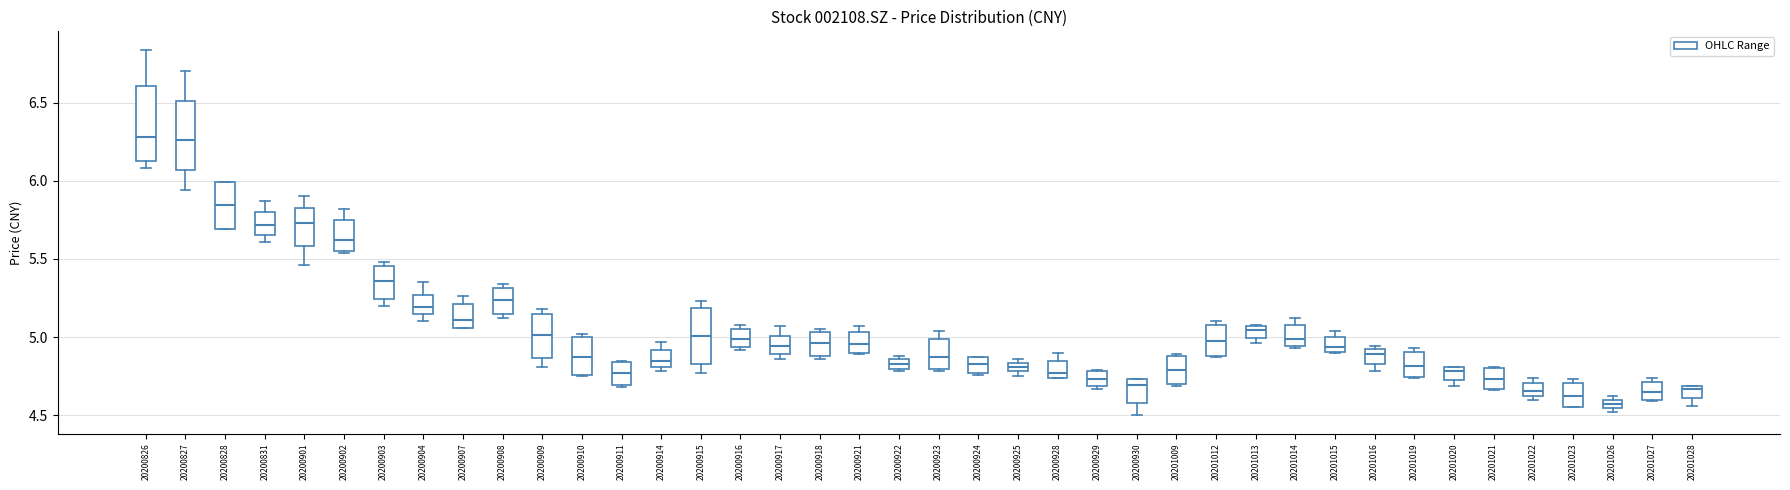

Where does the upper whisker of the box at x = 20200827 end on the y-axis? The values are not printed on the chart, so give them approximately, as read against the axis.

6.70